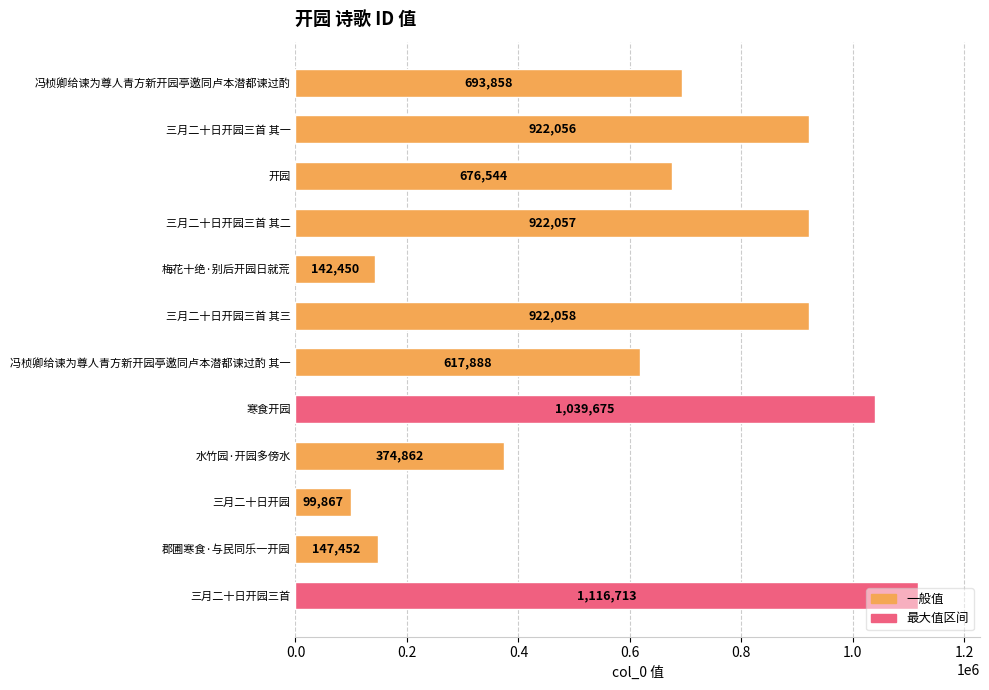

What is the label of the 10th bar from the bottom?

开园